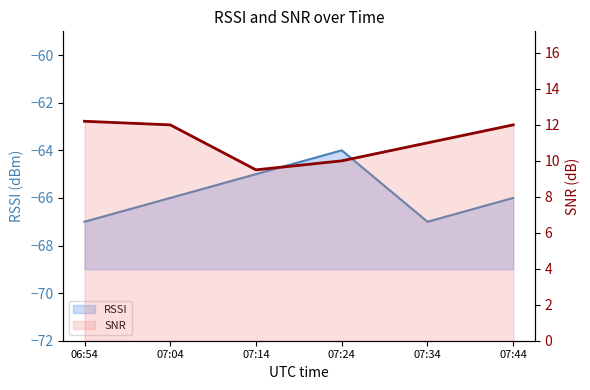

Which series changed the most between 07:14 and 07:34?

RSSI